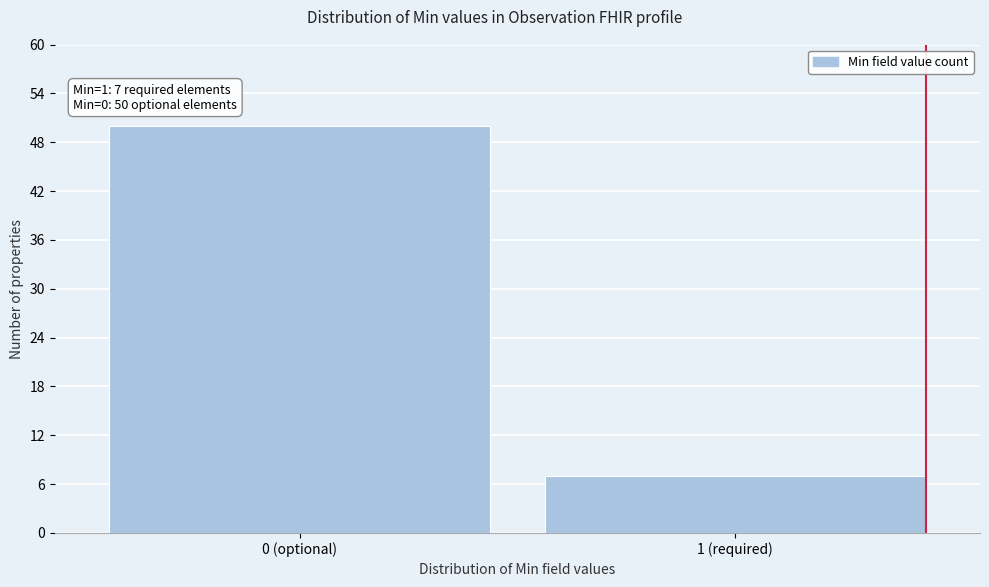

Reading right to left, transcribe all the data shown in this chart.

1 (required)=7	0 (optional)=50